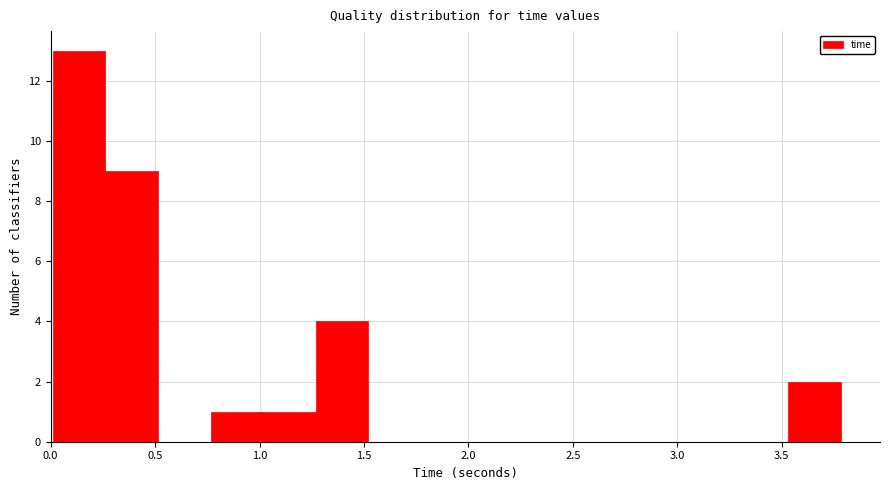

Reading left to right, list every bar in this chart as the range it spans on the x-axis followed by its height. Neither the bar edges nor the heights are printed on the chart, so give them approximately, as read against the axes.

0.00 to 0.25: 13
0.25 to 0.50: 9
0.50 to 0.75: 0
0.75 to 1.00: 1
1.00 to 1.25: 1
1.25 to 1.50: 4
1.50 to 1.75: 0
1.75 to 2.00: 0
2.00 to 2.25: 0
2.25 to 2.50: 0
2.50 to 2.80: 0
2.80 to 3.05: 0
3.05 to 3.30: 0
3.30 to 3.55: 0
3.55 to 3.80: 2